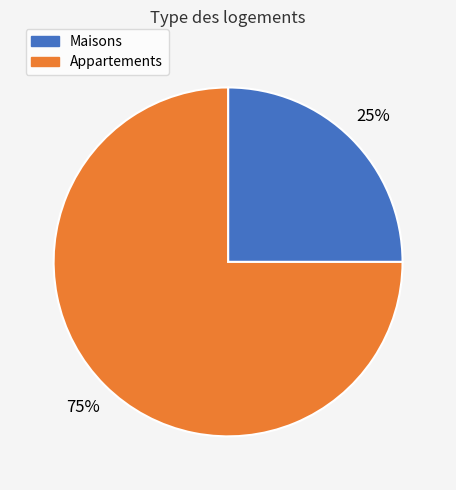

To the nearest percent, what is the difference between the largest and smallest slice percentages?

50%